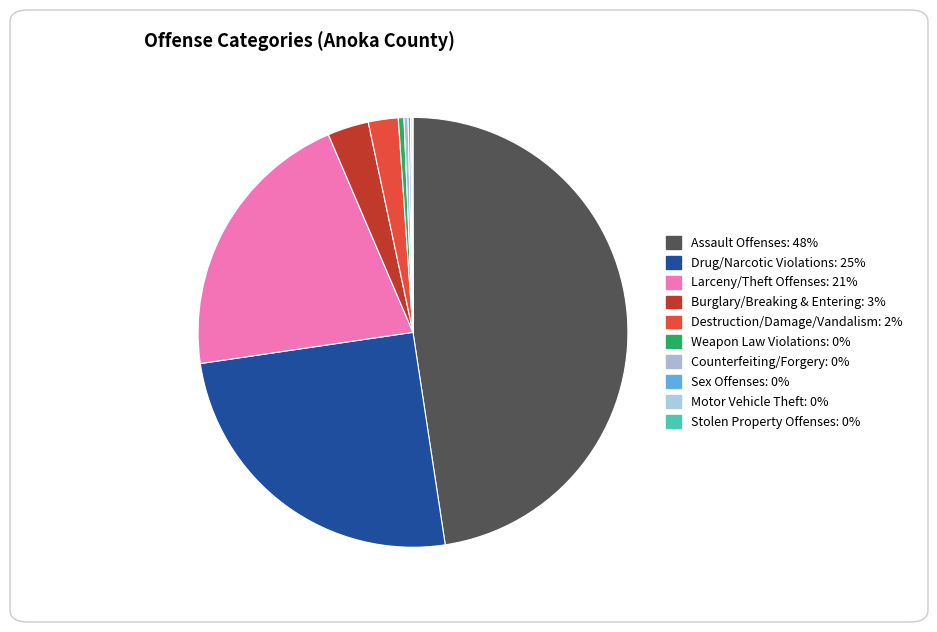

Does any single category account for the majority?

No